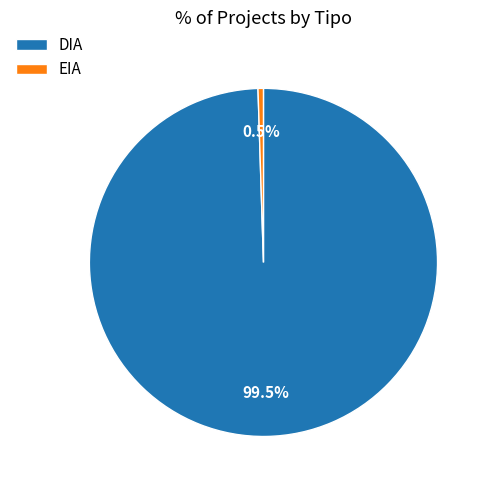

How many segments does this pie chart have?

2